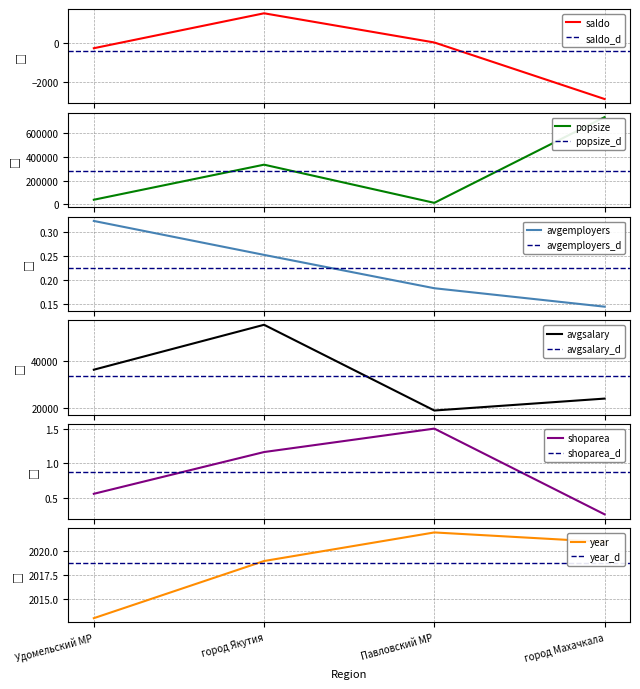

Which series has the largest total across all categories?

popsize